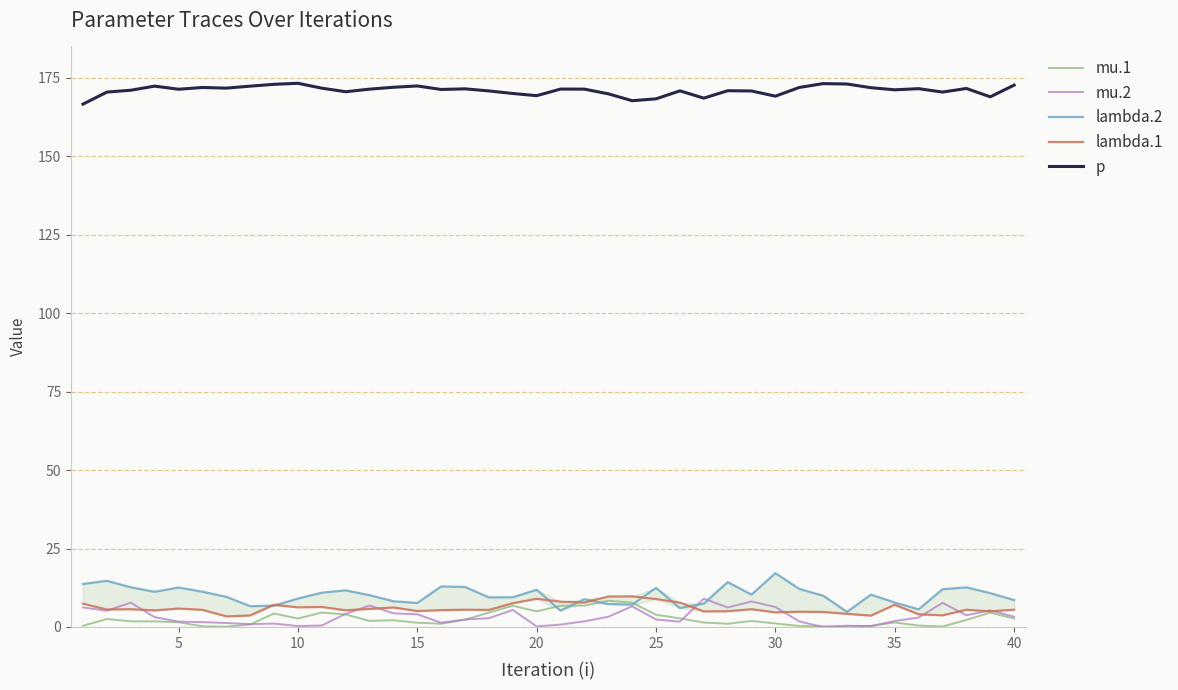

True or false: mu.1 and p cross at least once.

False